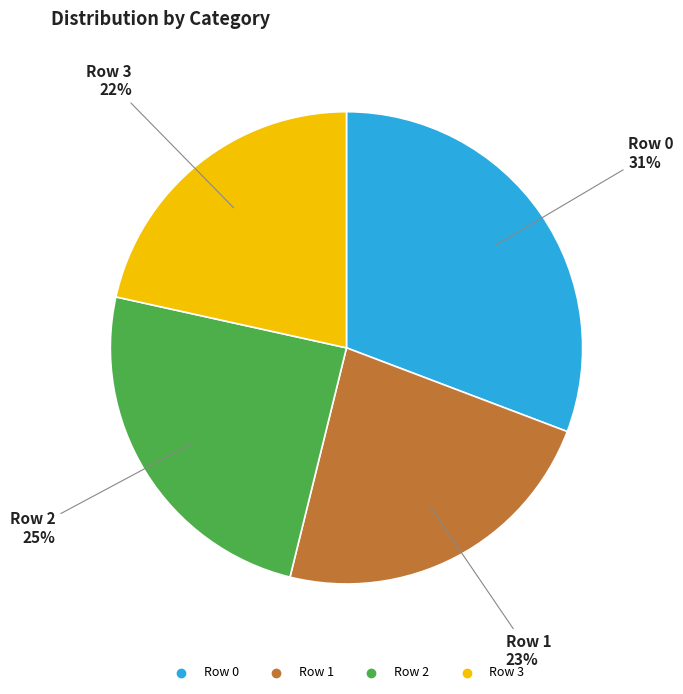

How many slices are in this pie chart?

4